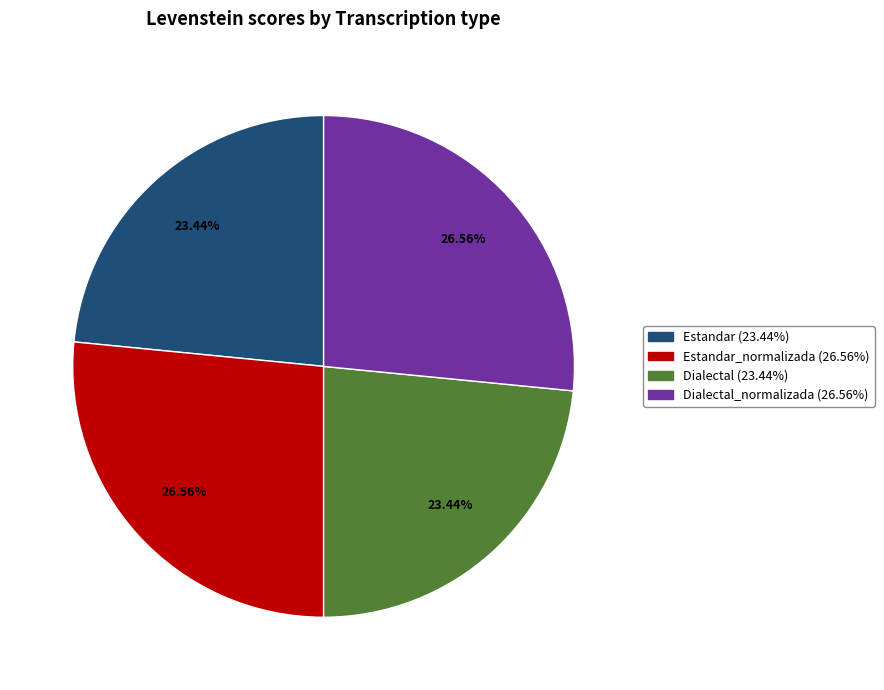

Is there any slice that represents more than half of the pie?

No